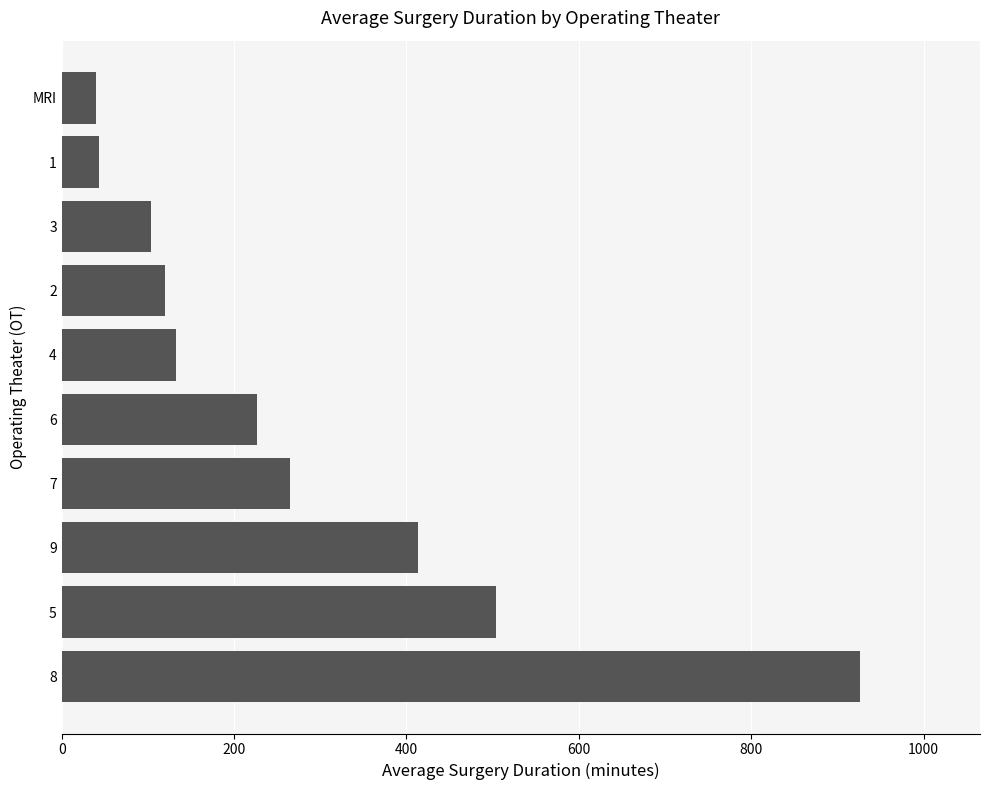

Which has a higher value, 8 or 7?

8